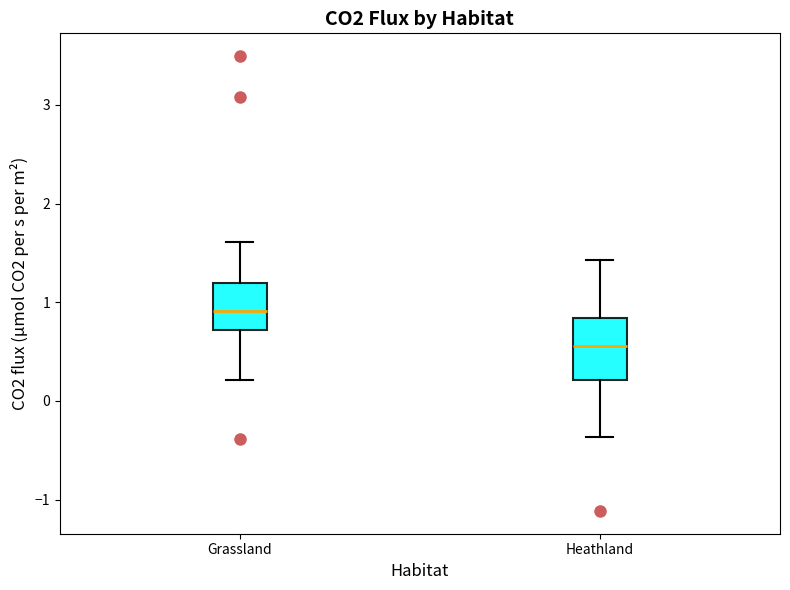

Which box has the highest median line?

Grassland